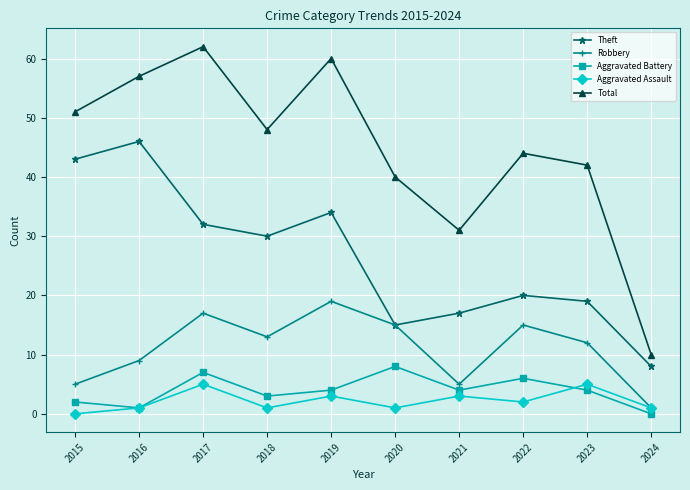

What is the difference between the maximum and minimum values in the Total series?

52